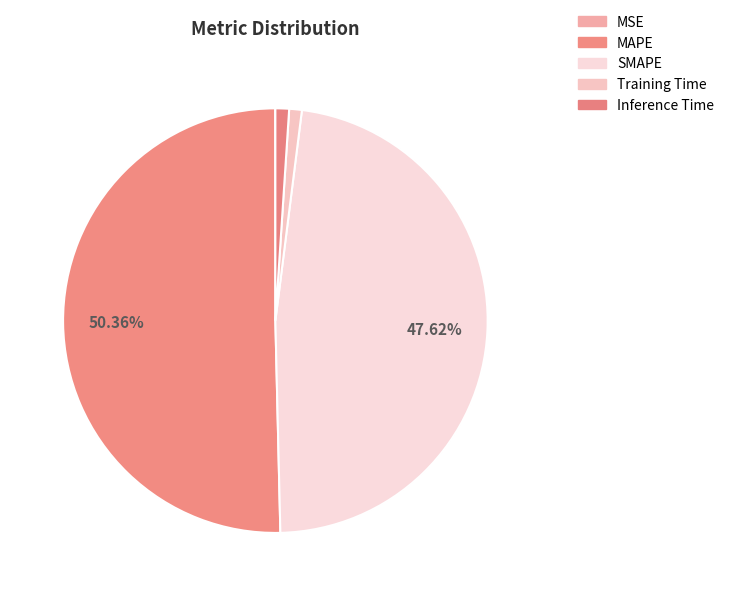

The SMAPE slice represents 33% of the pie. True or false?

False